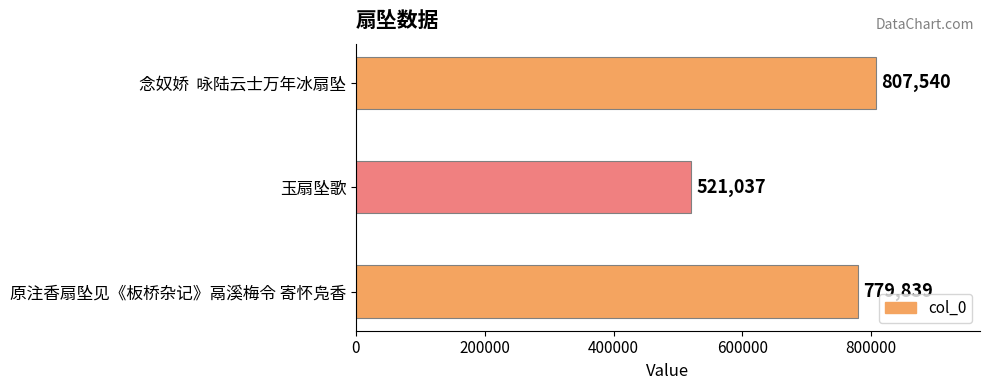

At which label is the value closest to 664288?

原注香扇坠见《板桥杂记》鬲溪梅令 寄怀凫香